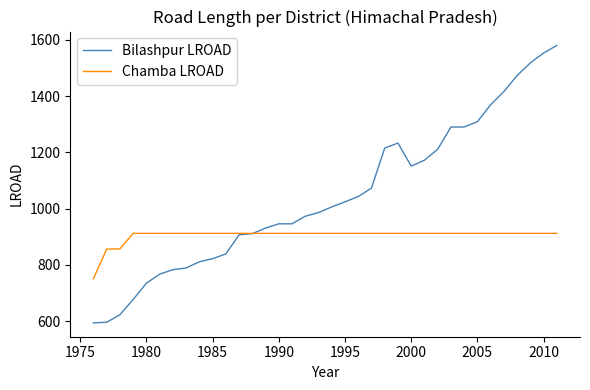

Which series has the largest total across all categories?

Bilashpur LROAD